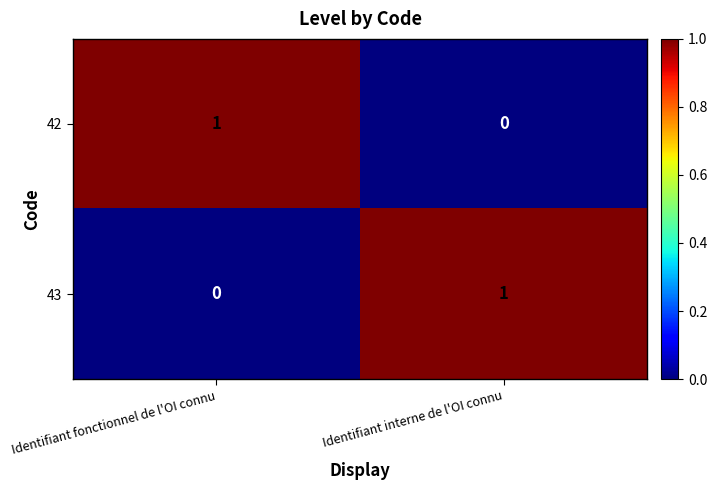

How many categories are shown in the chart?

2